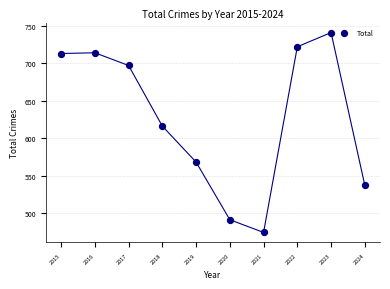

What Y value in the scatter plot is closest to 607?

616